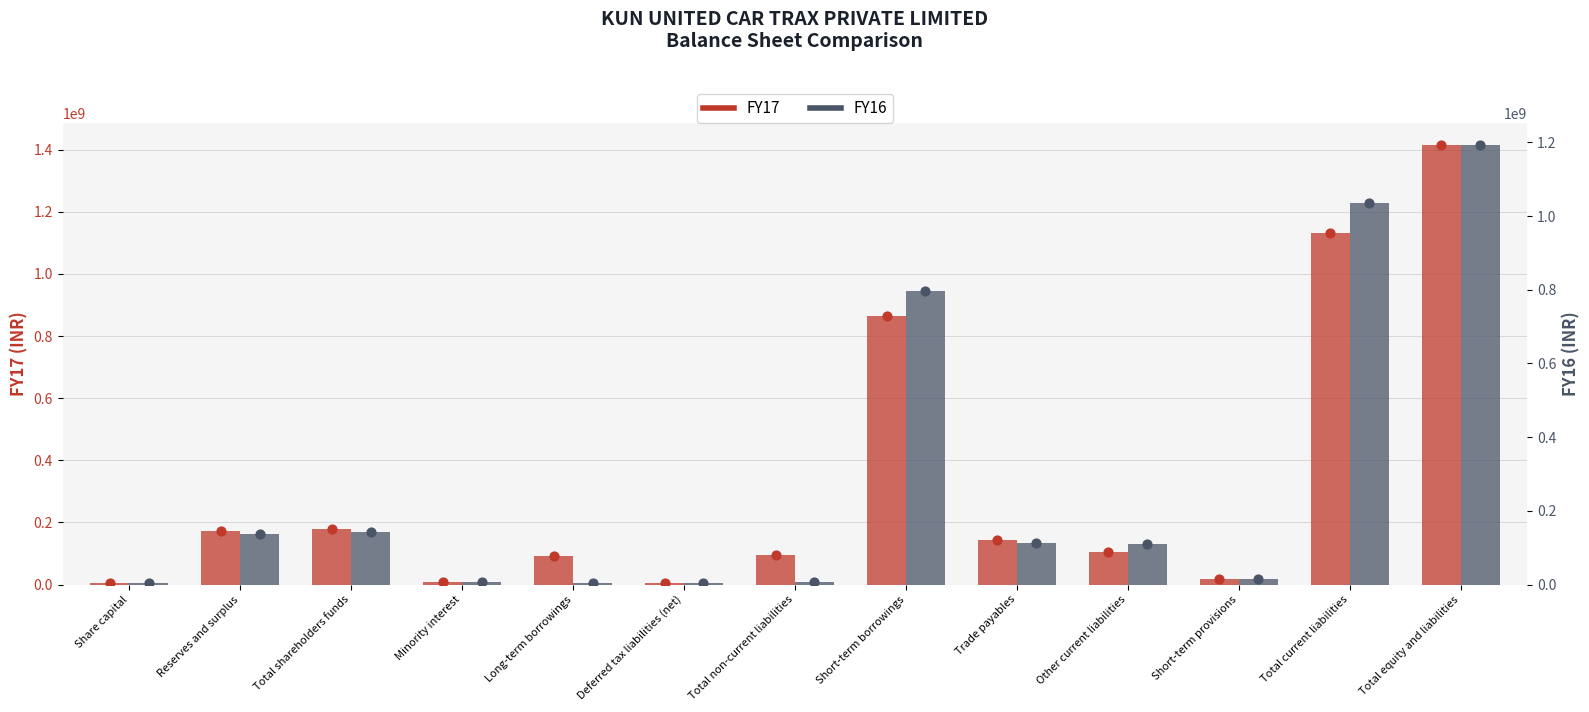

Which series has the widest spread of Y values?

FY17